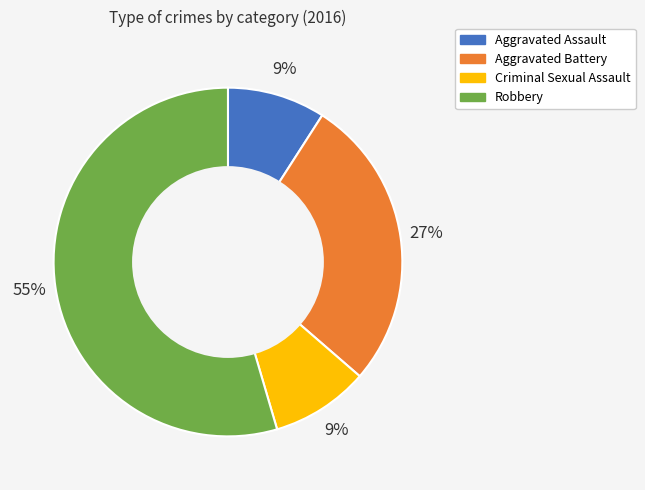

Is there any slice that represents more than half of the pie?

Yes